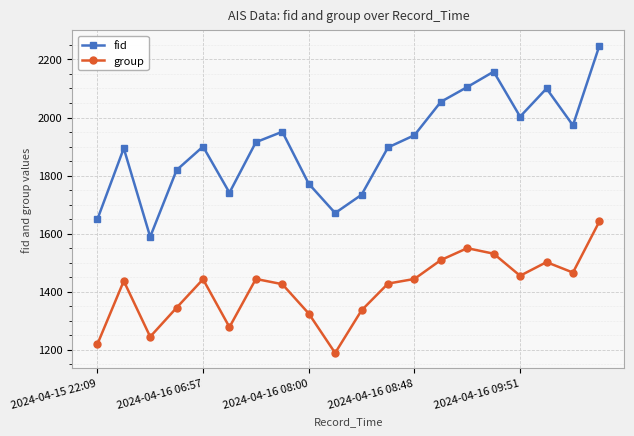

Which series has the widest spread of values?

fid